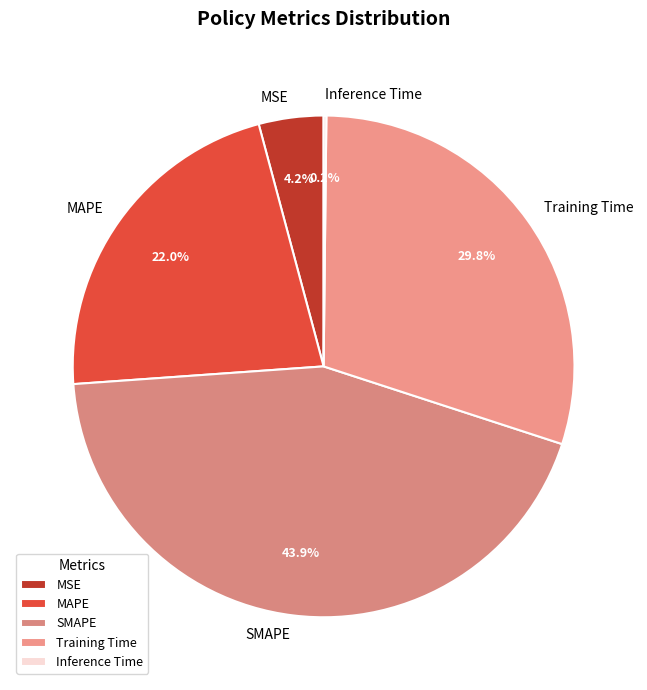

Which slice is the largest?

SMAPE